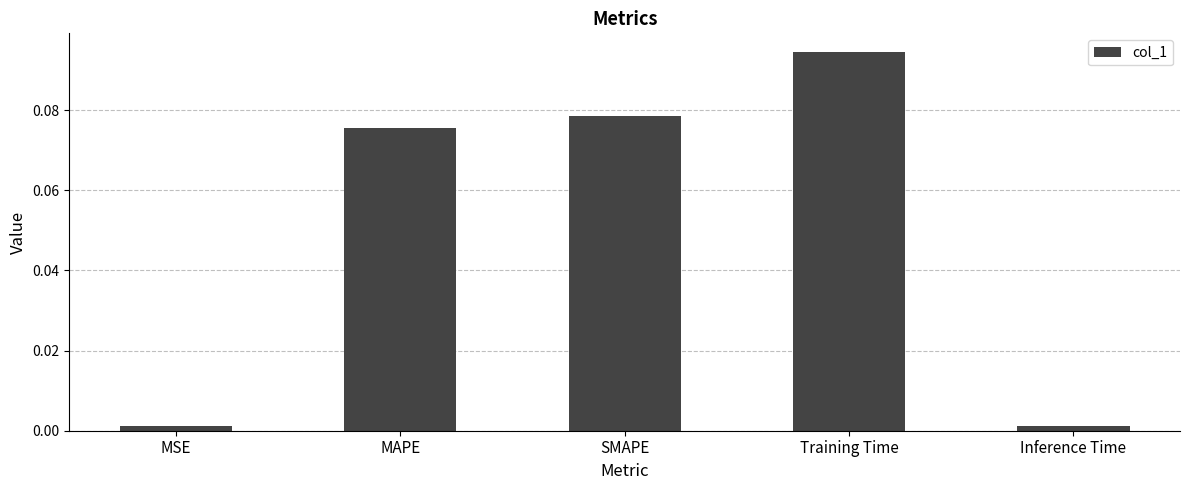

What is the sum of all values?

0.3